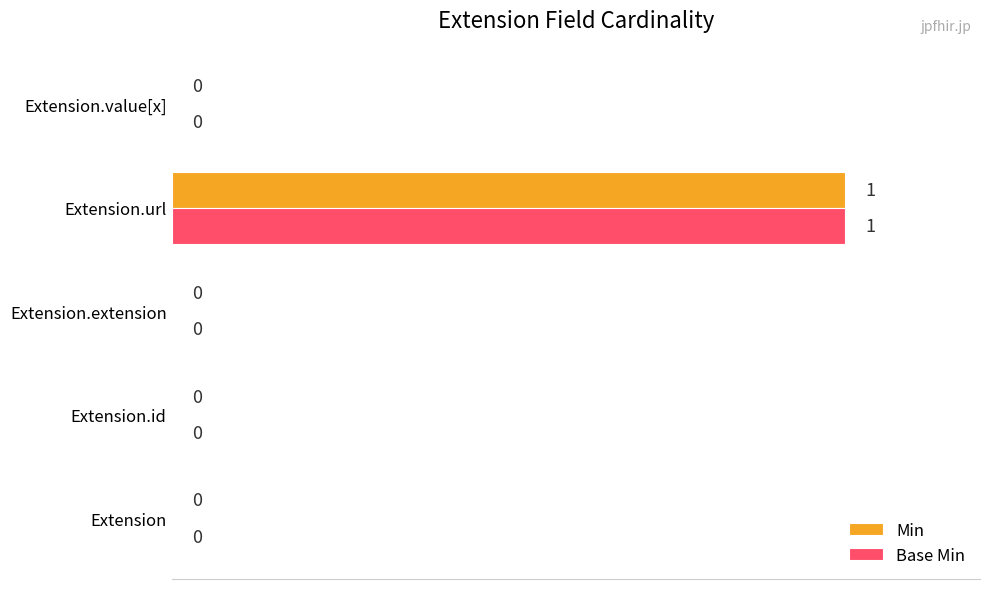

True or false: Base Min has a value of 0 at Extension.id.

True